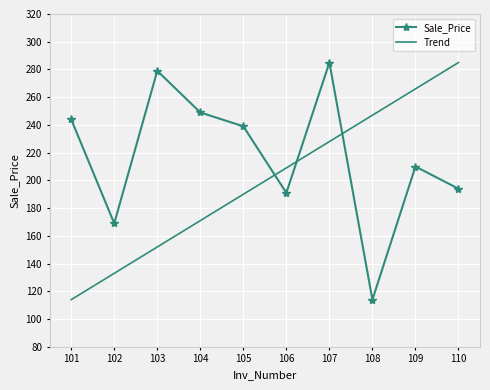

Rank the series by their average value, from highest to lowest.

Sale_Price, Trend